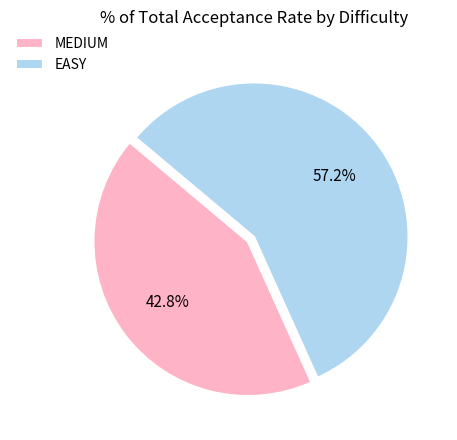

Which category has the biggest portion of the pie?

EASY